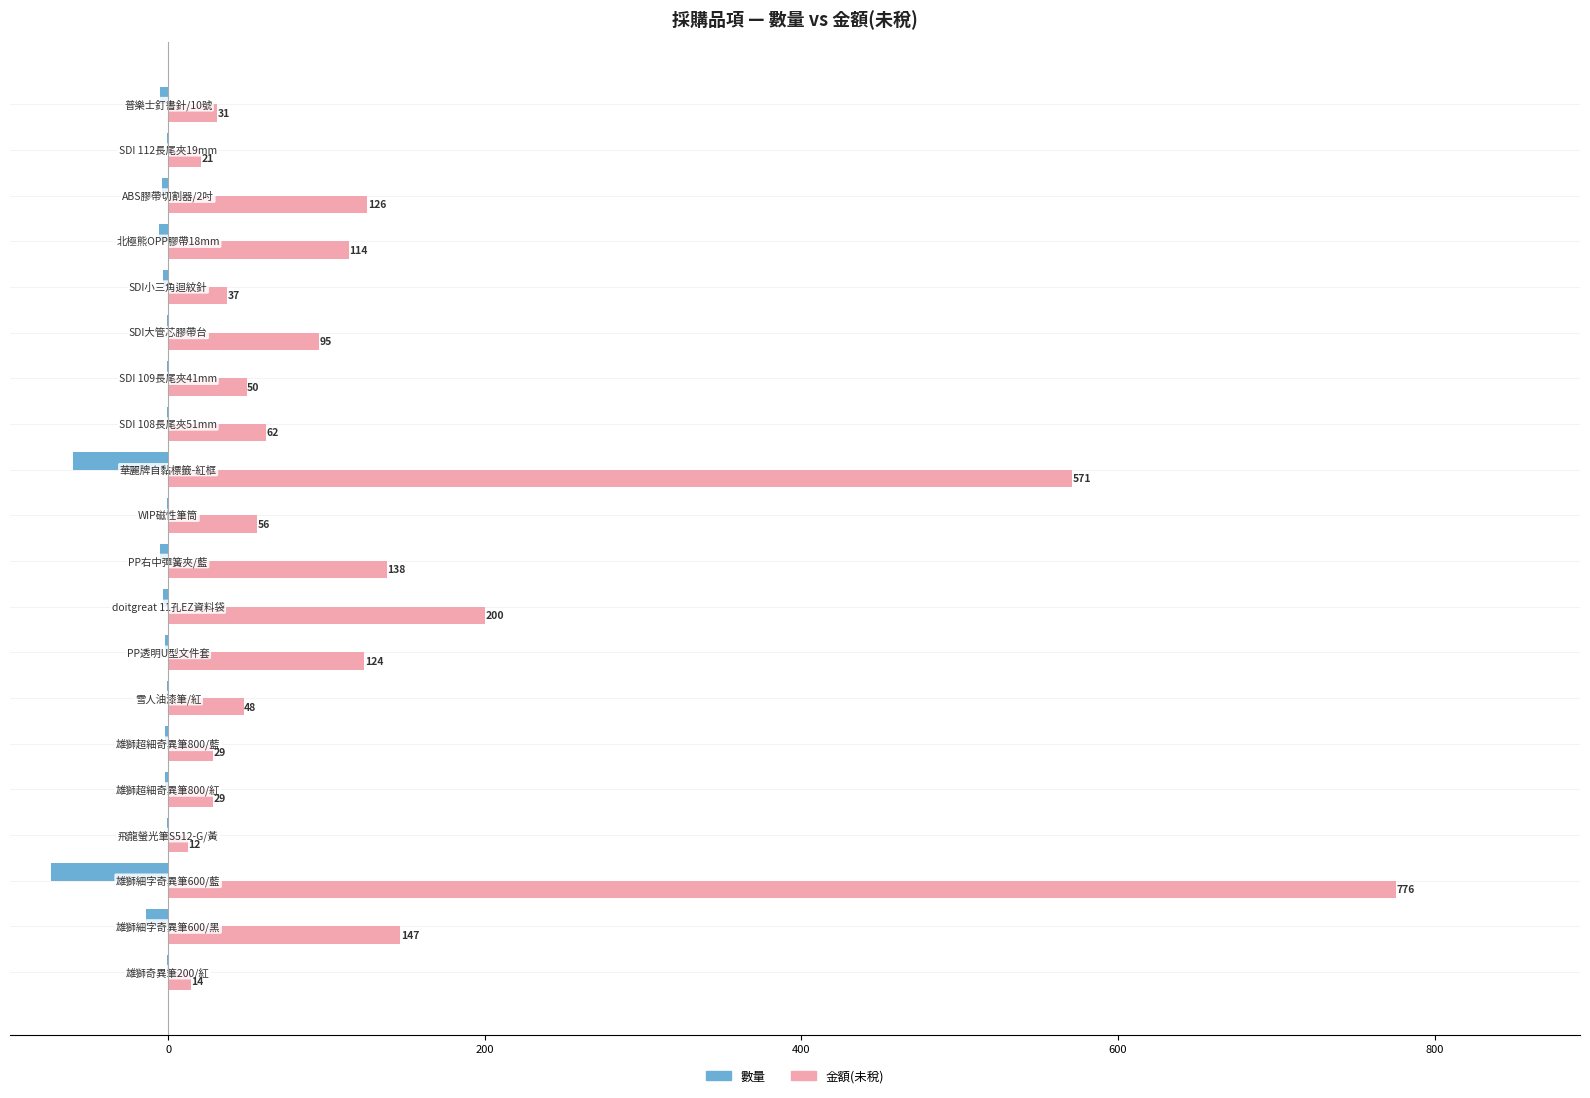

What are all the series names shown in the legend?

數量, 金額(未稅)